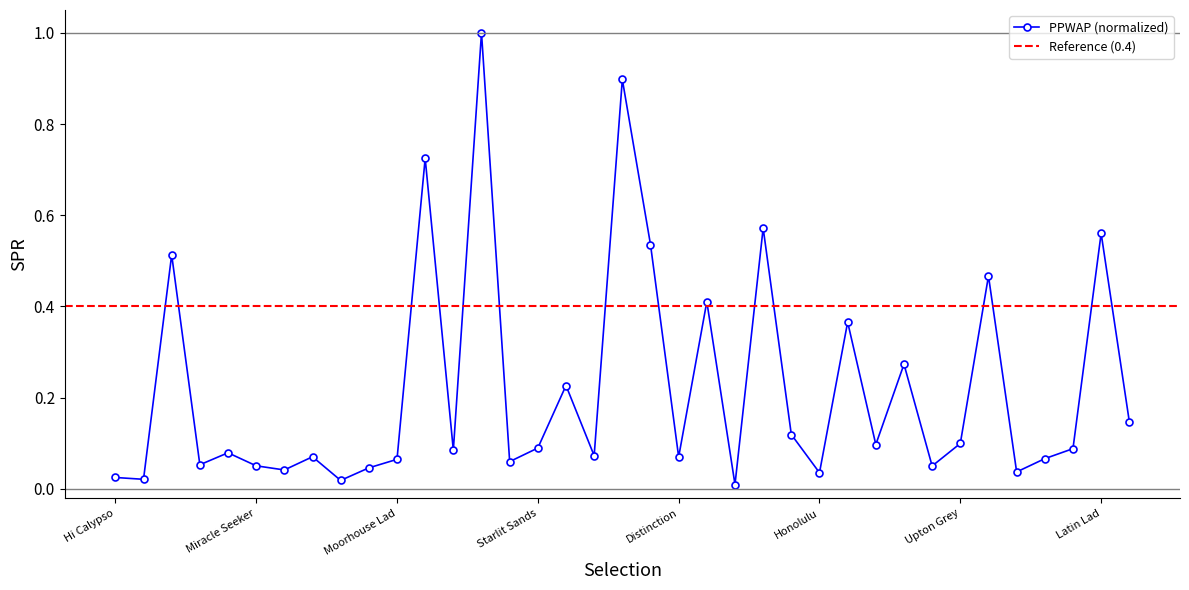

How many data points does each series have?

37